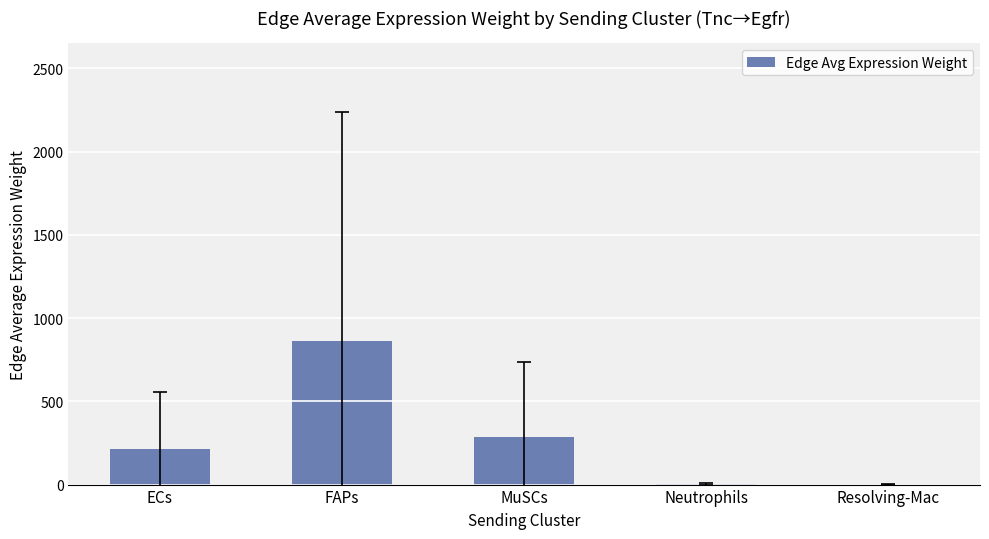

Are the bars horizontal?

No